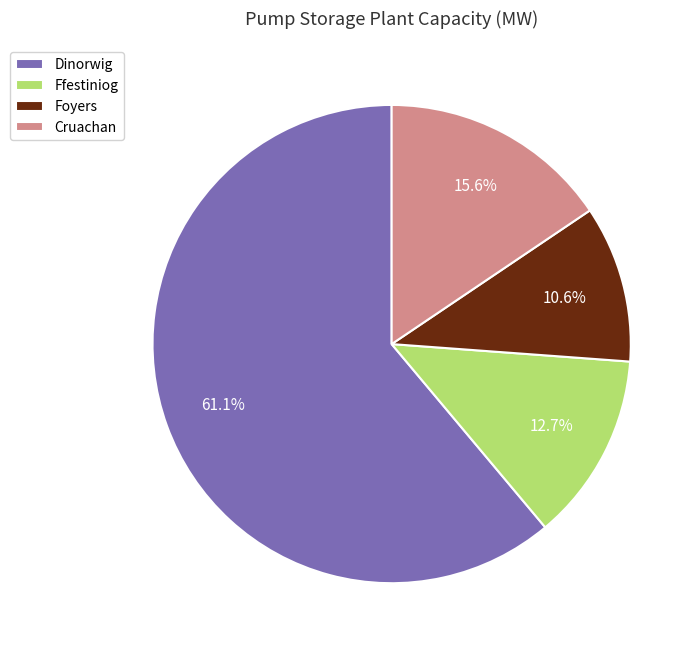

Is there any slice that represents more than half of the pie?

Yes